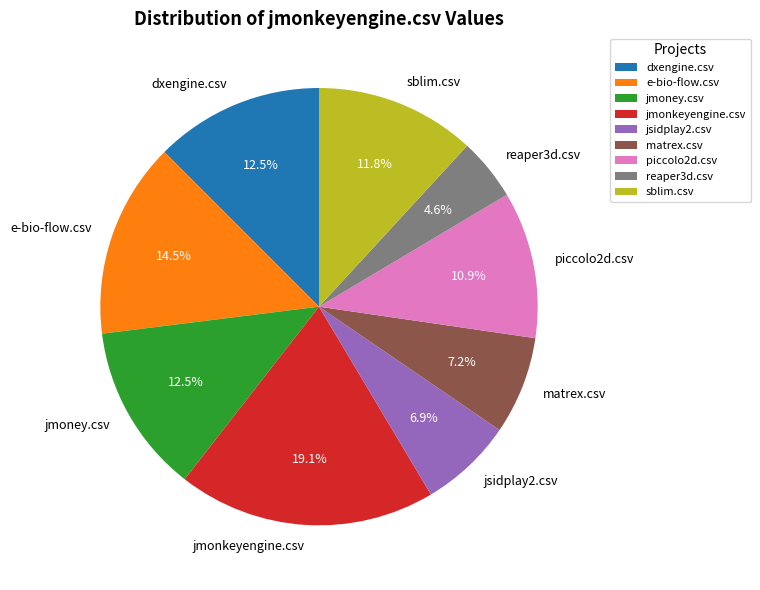

Does reaper3d.csv represent more than half of the total?

No